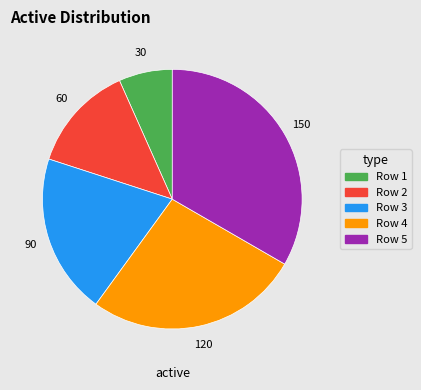

Is there a majority slice in this chart?

No